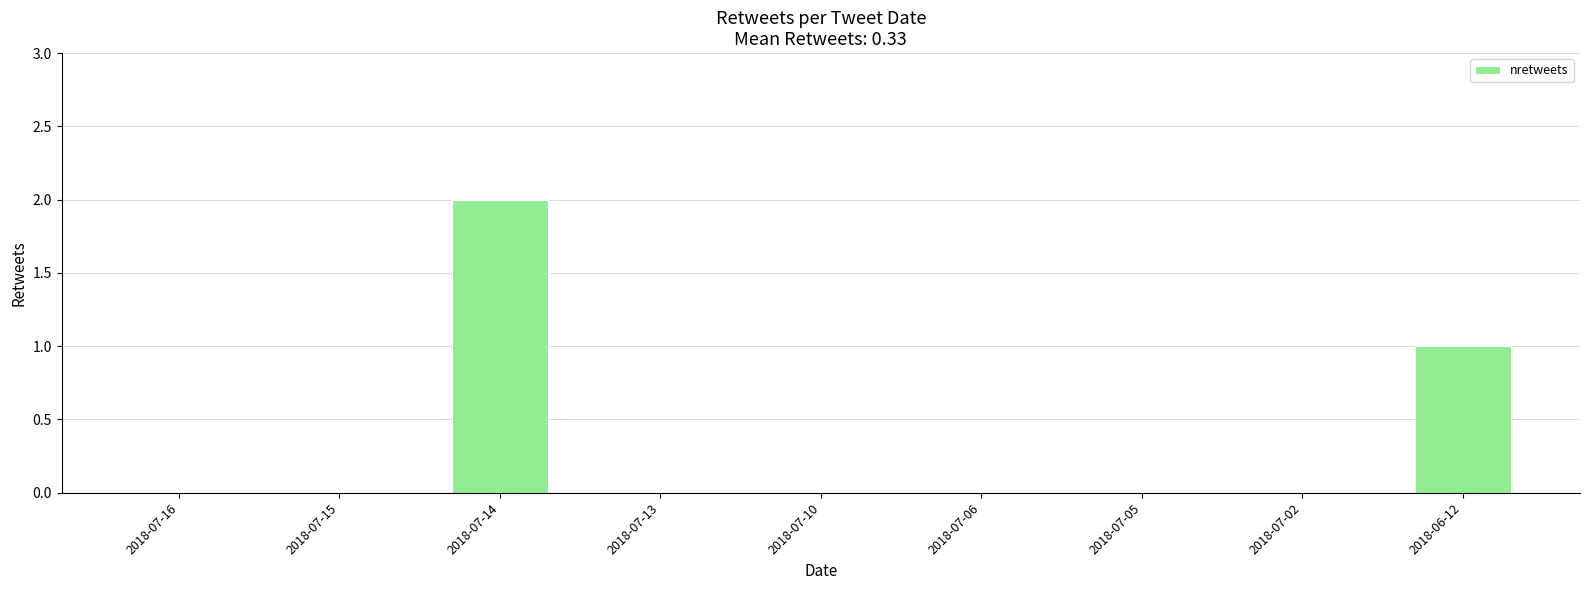

What is the change in value from 2018-07-15 to 2018-06-12?

+1